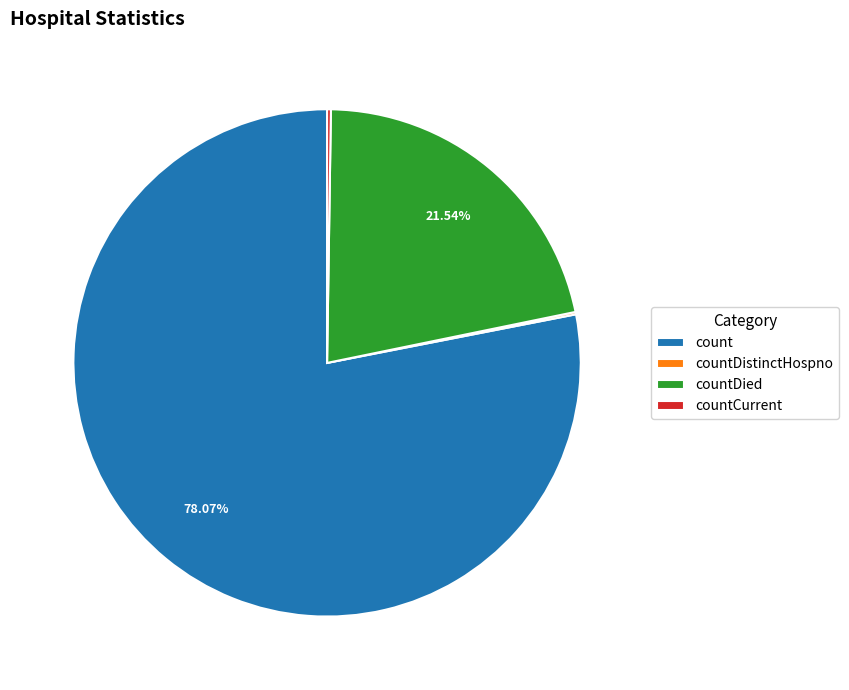

Is count the majority of the pie?

Yes